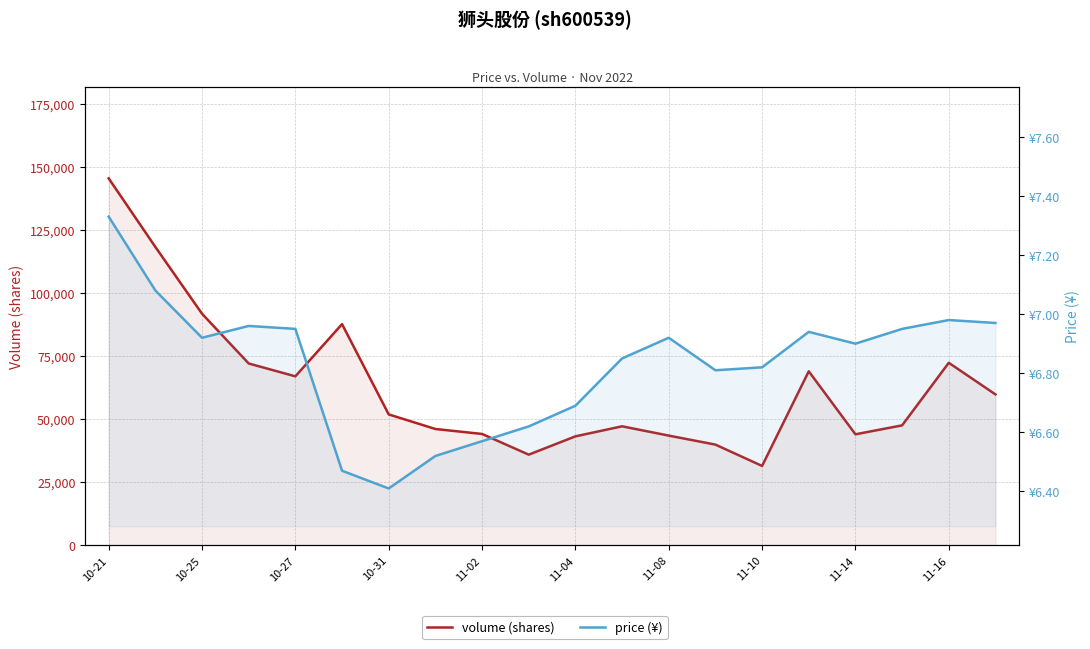

True or false: price (¥) and volume cross at least once.

False